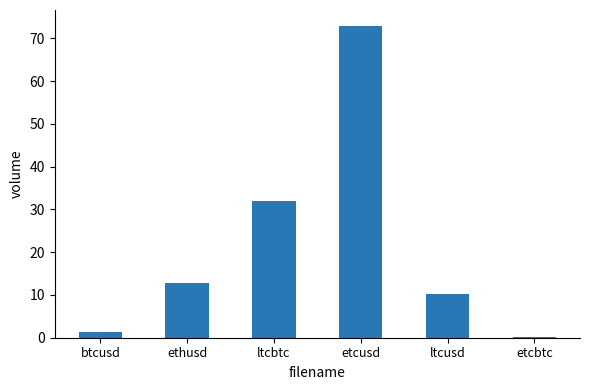

How many categories are shown in the chart?

6